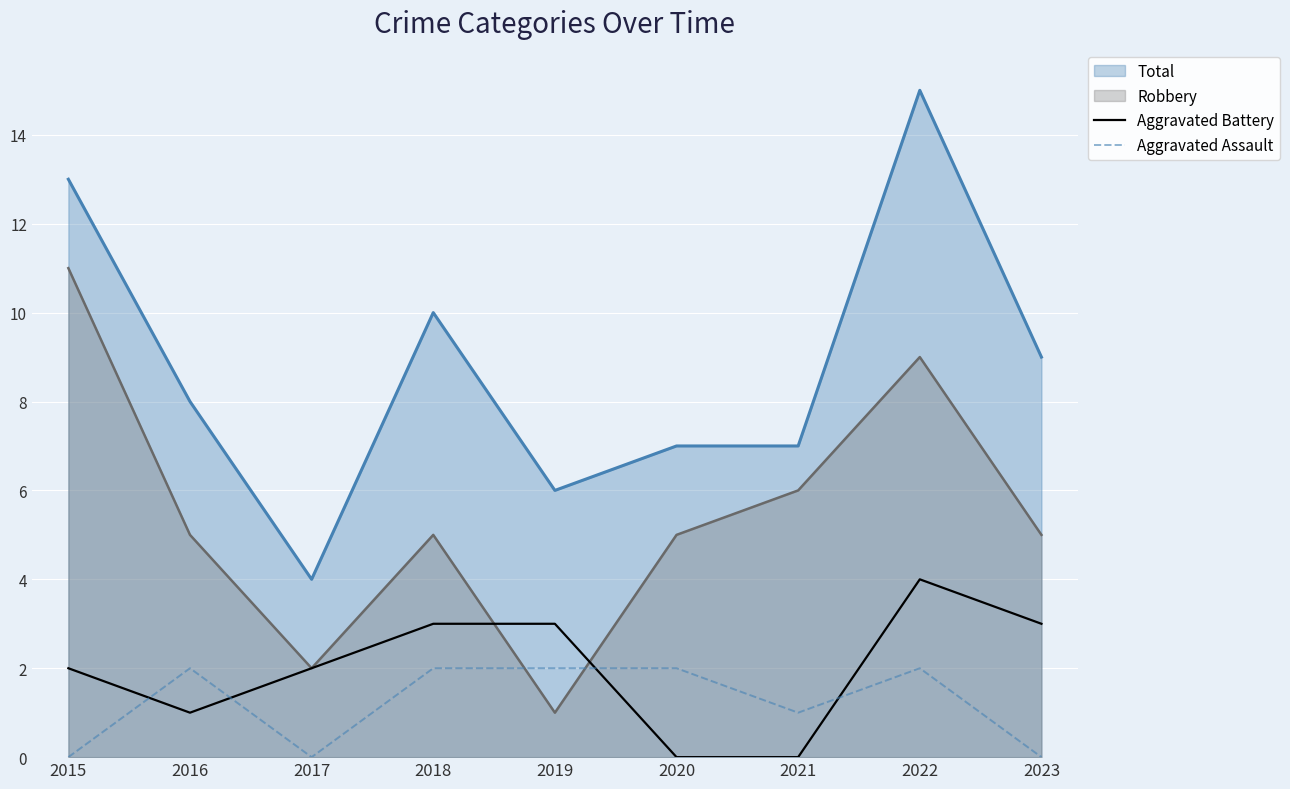

How many values in the Aggravated Battery series are below 2?

3